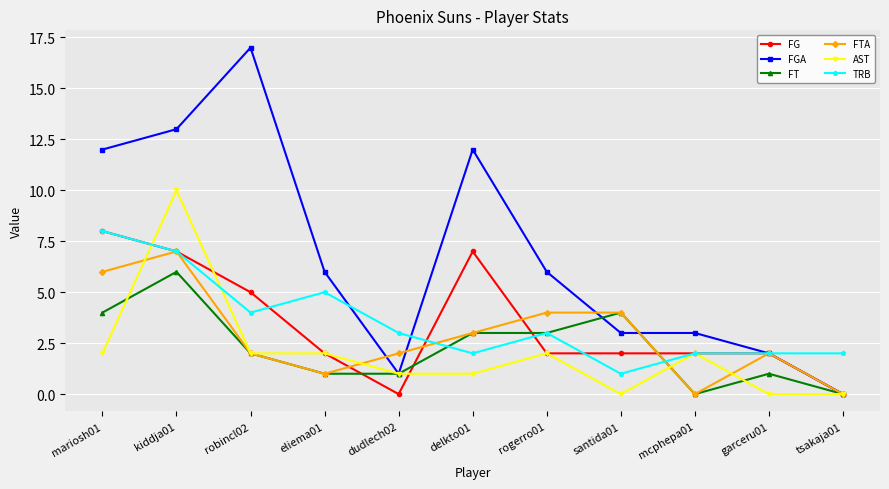

What is the difference between the second highest and minimum values in the FGA series?

13